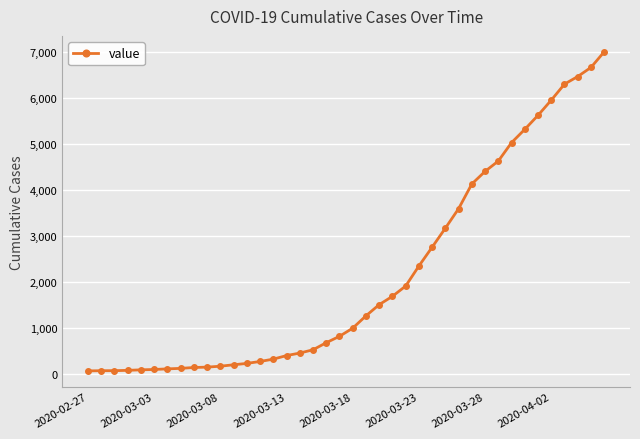

What is the difference between the maximum and minimum values?

6939